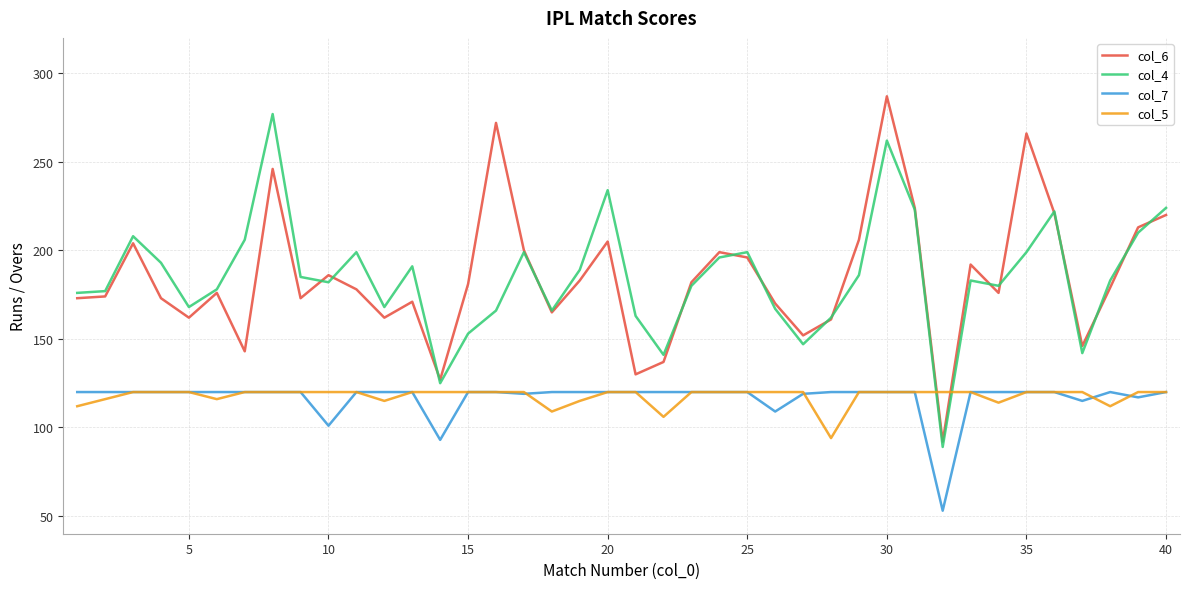

What are all the series names shown in the legend?

col_6, col_4, col_7, col_5